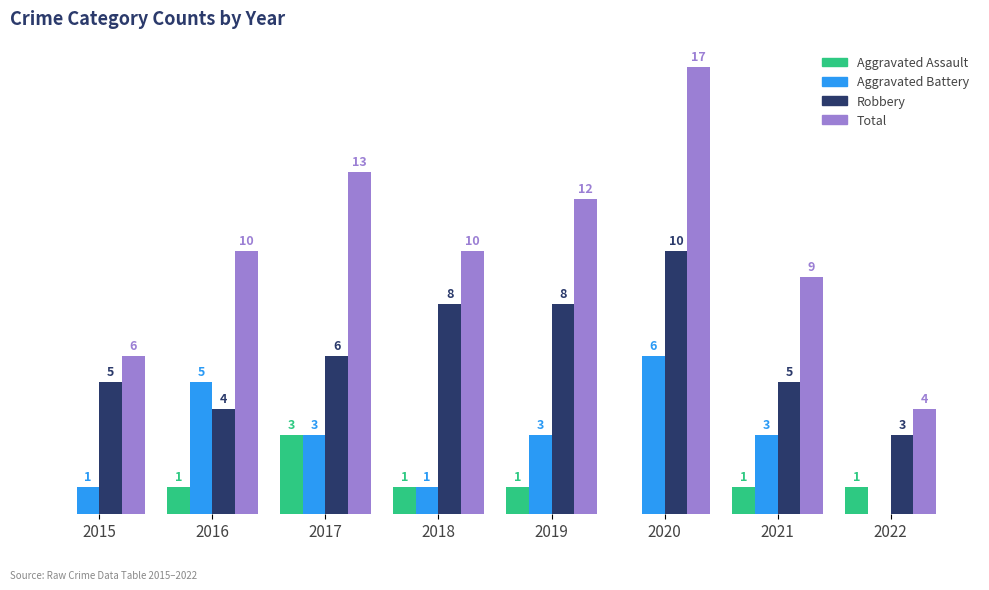

Which series has the largest total across all categories?

Total